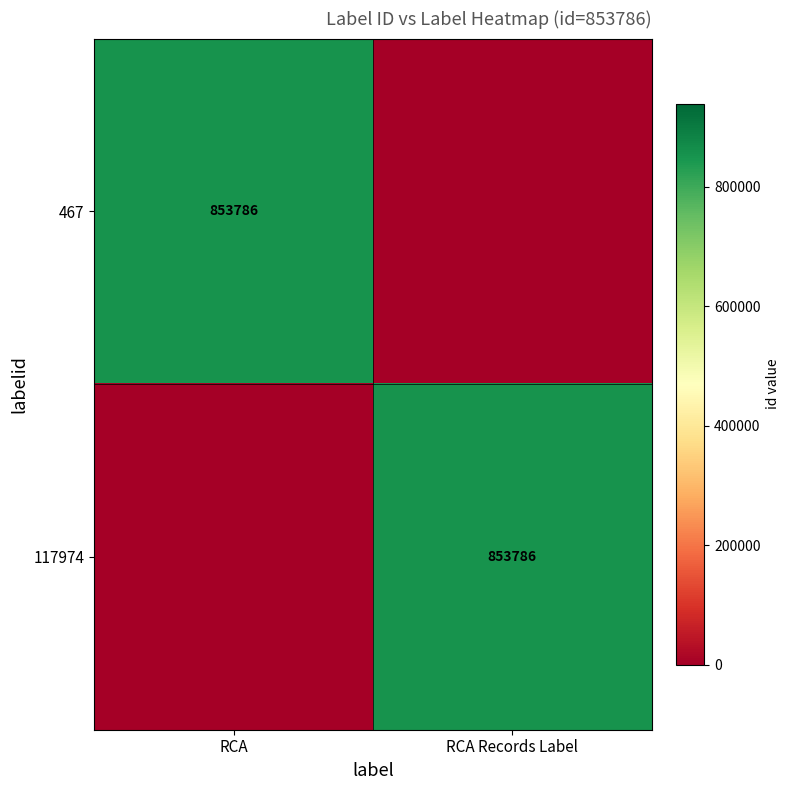

True or false: 467 has a value of 853786 at RCA.

True